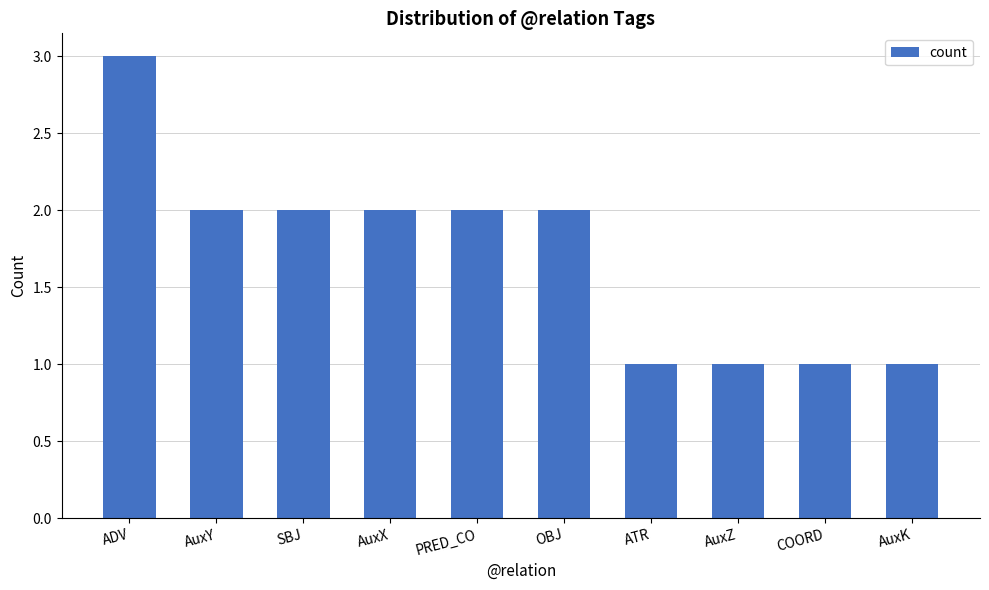

How many data points are less than 2?

4